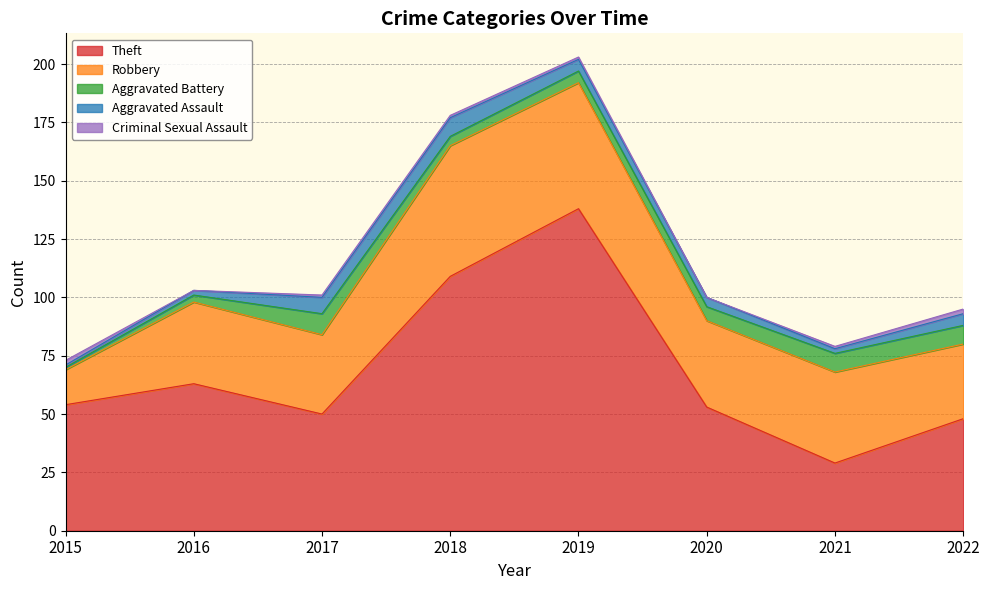

Which has a higher value, 2020 or 2019?

2019